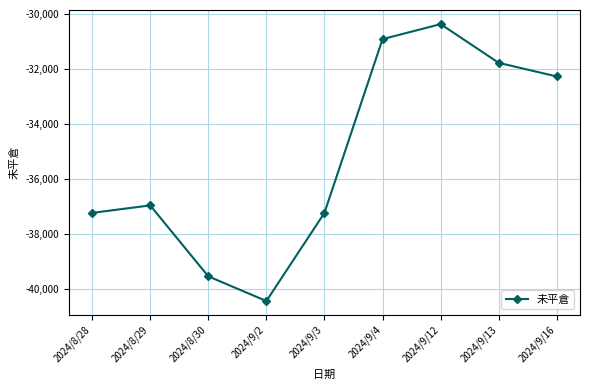

Is it true that the value at 2024/8/29 is -14871?

False